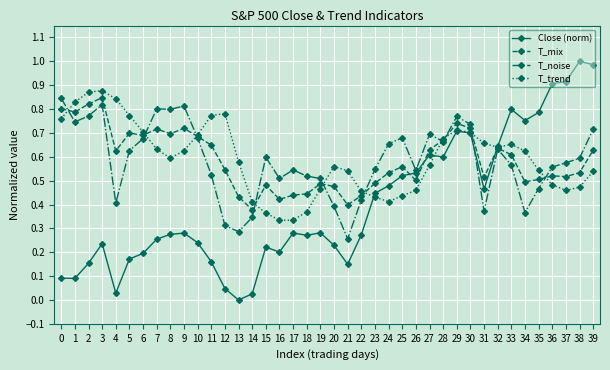

True or false: T_mix and Close (norm) intersect in this chart.

True